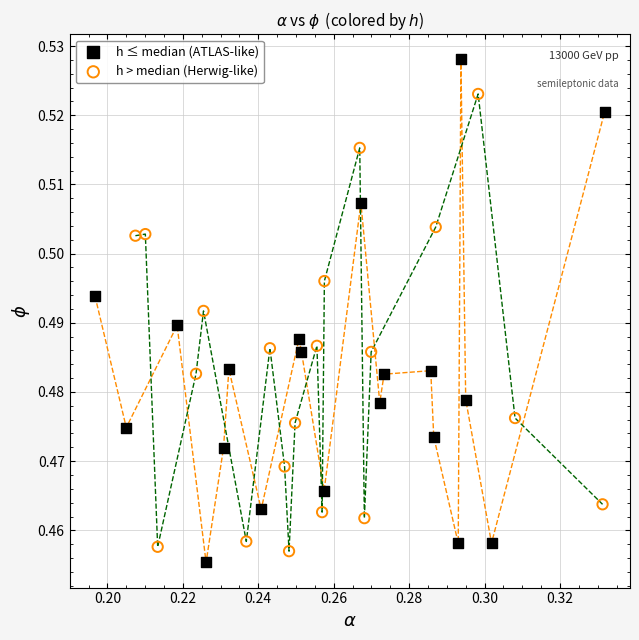

Which series has the widest spread of Y values?

h ≤ median (ATLAS-like)